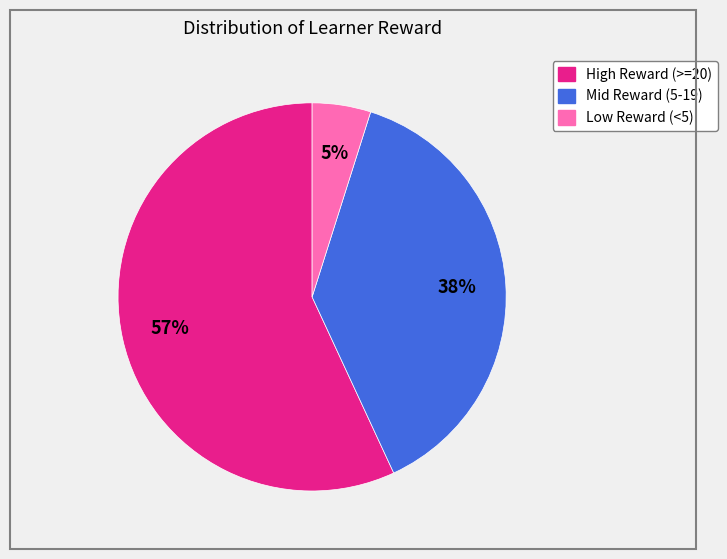

Is there any slice that represents more than half of the pie?

Yes